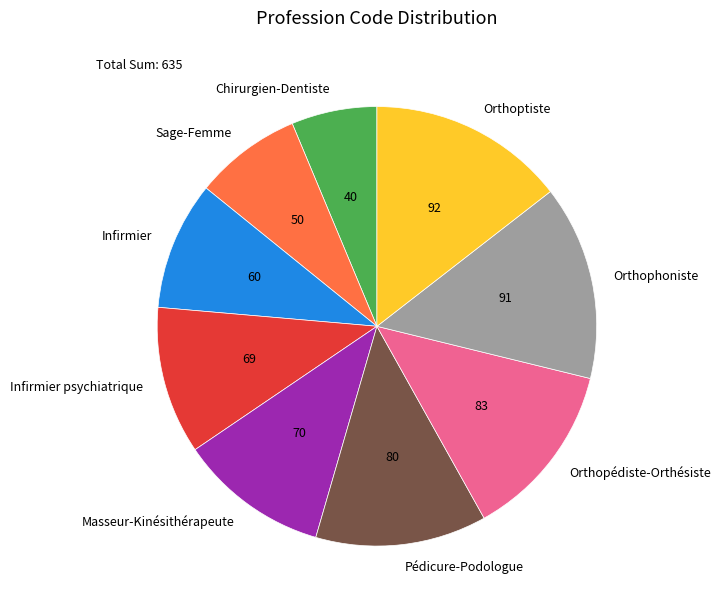

Which slice is the smallest?

Chirurgien-Dentiste